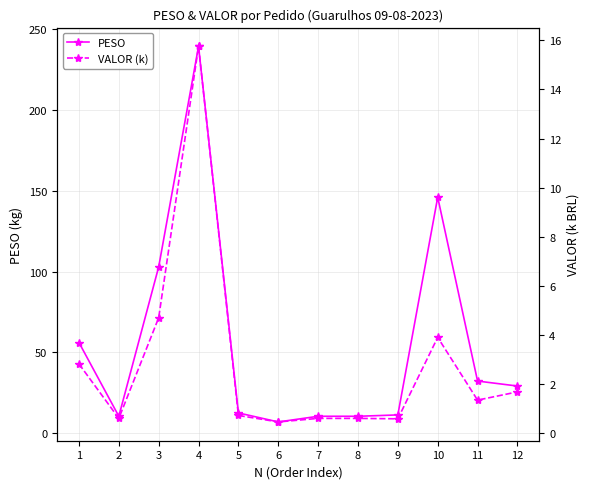

Rank the series by their average value, from lowest to highest.

VALOR (k), PESO